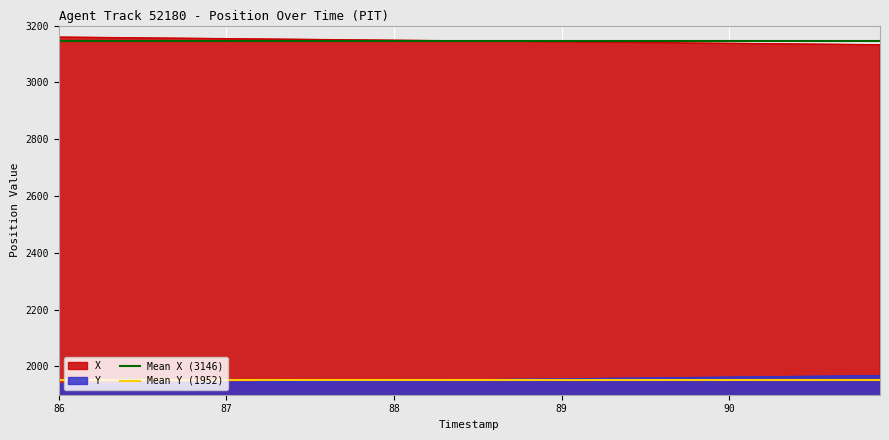

True or false: Y and X intersect in this chart.

False